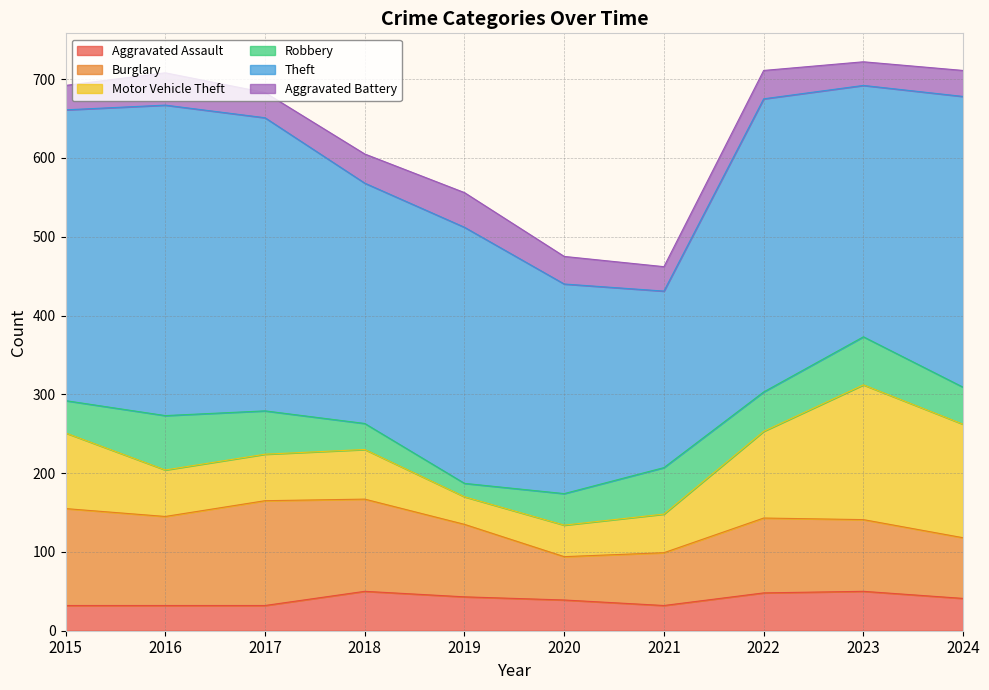

How many interior local peaks does the Theft series have?

3